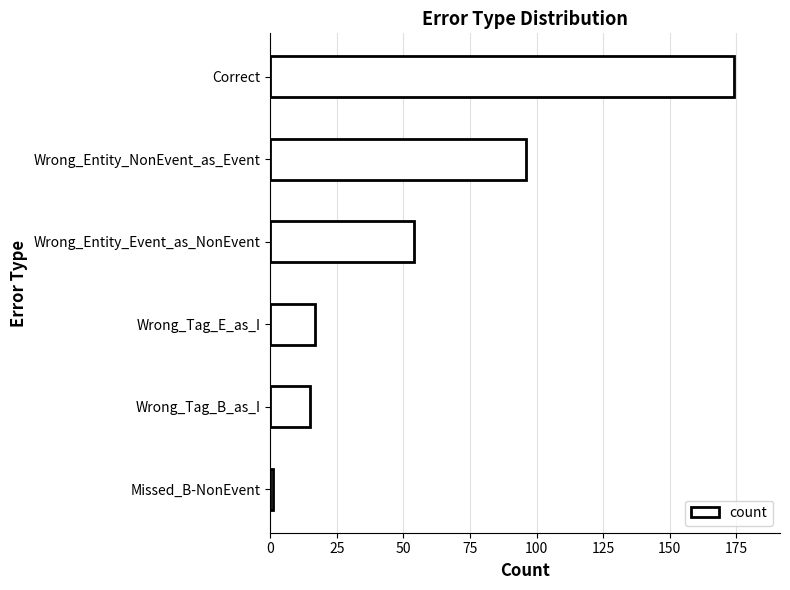

Rank the categories by value from highest to lowest.

Correct, Wrong_Entity_NonEvent_as_Event, Wrong_Entity_Event_as_NonEvent, Wrong_Tag_E_as_I, Wrong_Tag_B_as_I, Missed_B-NonEvent